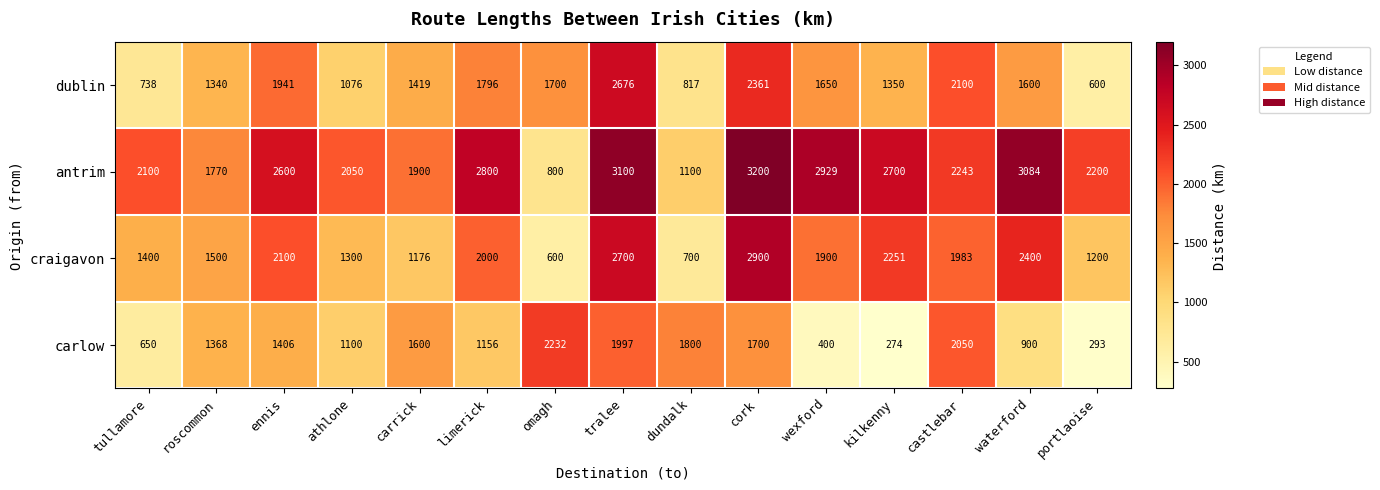

True or false: carlow has a value of 794 at carrick.

False